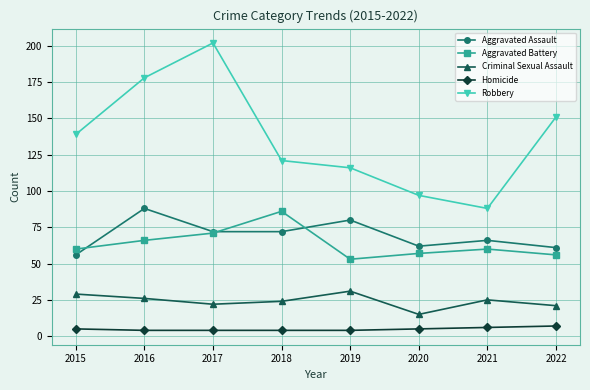

True or false: Aggravated Battery has more than 1 interior local peaks.

True